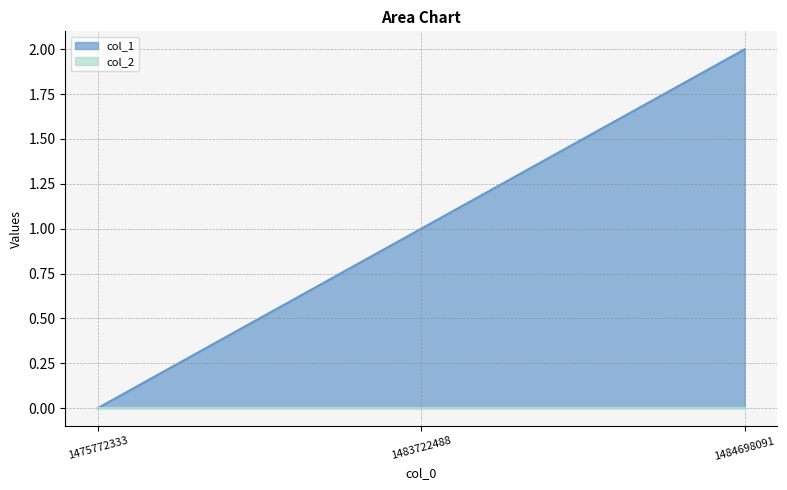

Where is the data nearest to the value 1?

1483722488